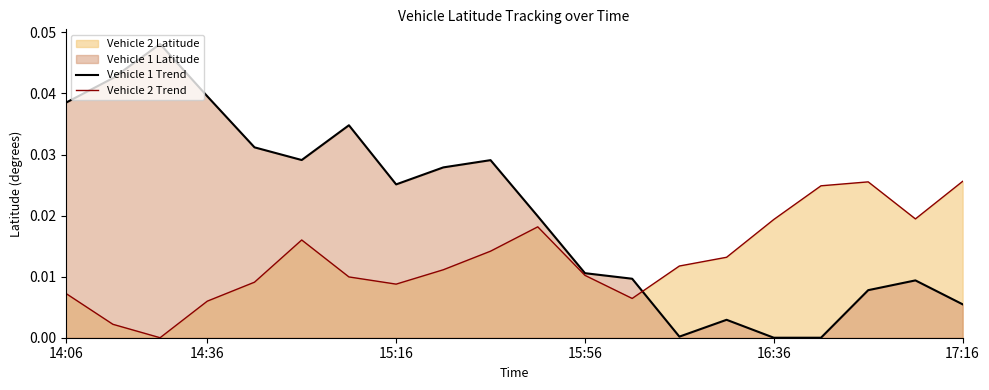

List the series in order of their overall mean, lowest first.

Vehicle 2 Trend, Vehicle 1 Trend